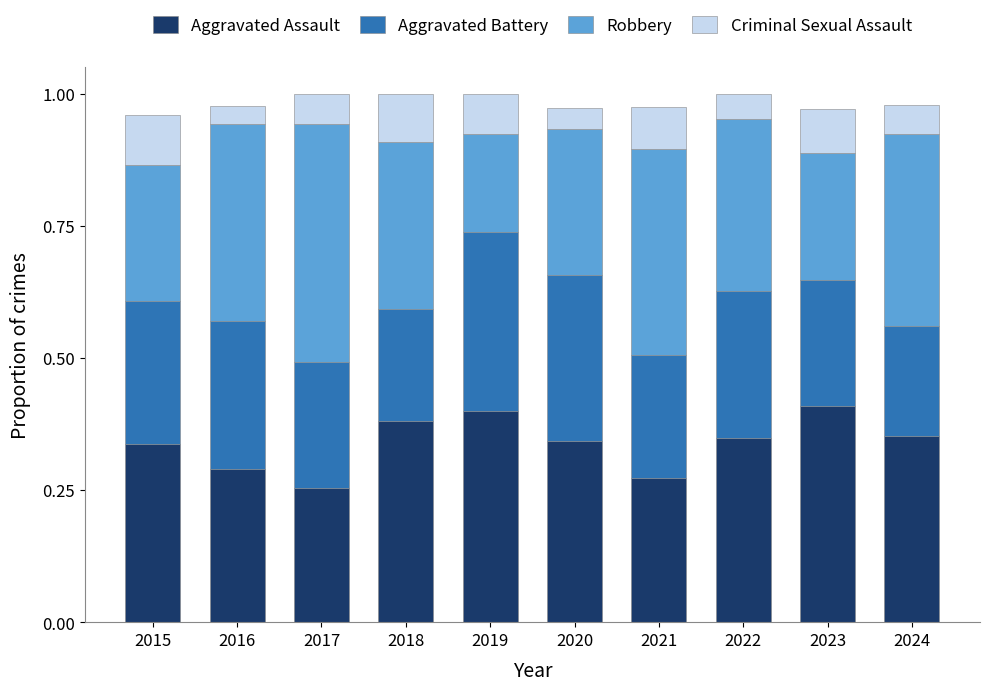

What are all the series names shown in the legend?

Aggravated Assault, Aggravated Battery, Robbery, Criminal Sexual Assault